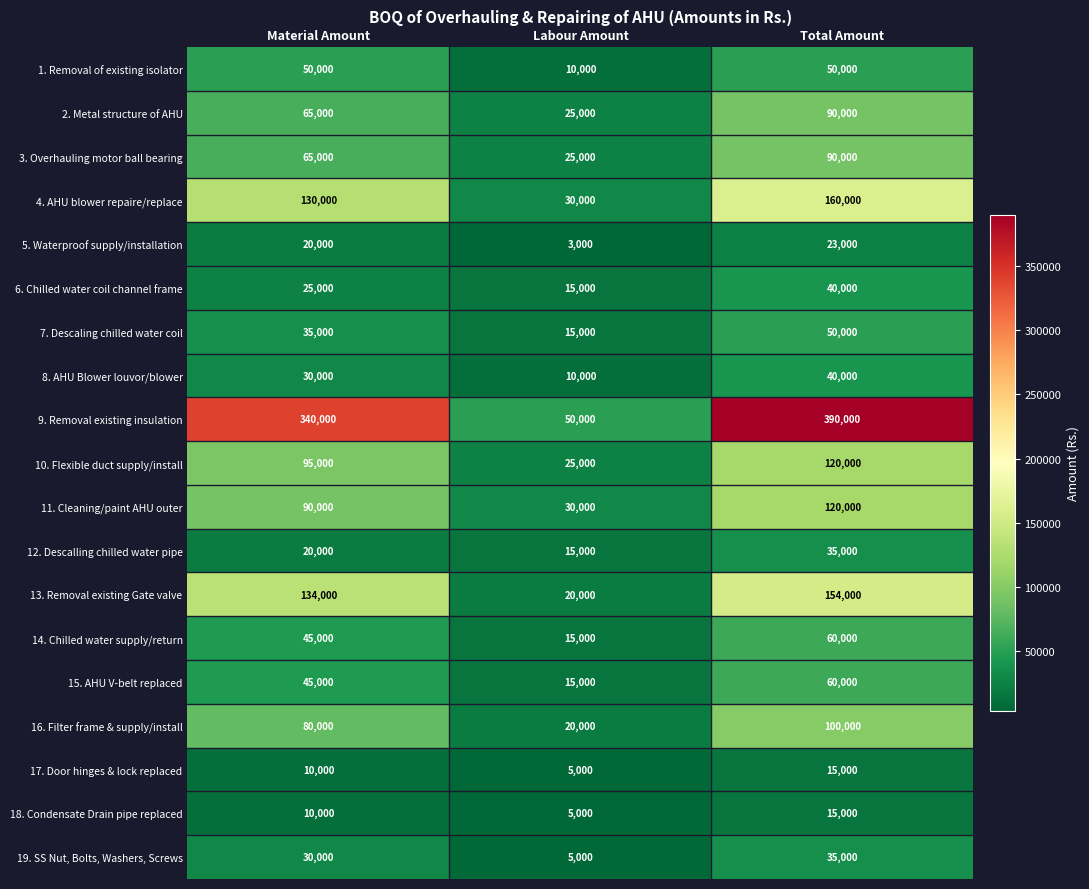

List the labels in order of 17. Door hinges & lock replaced value, smallest first.

Labour Amount, Material Amount, Total Amount